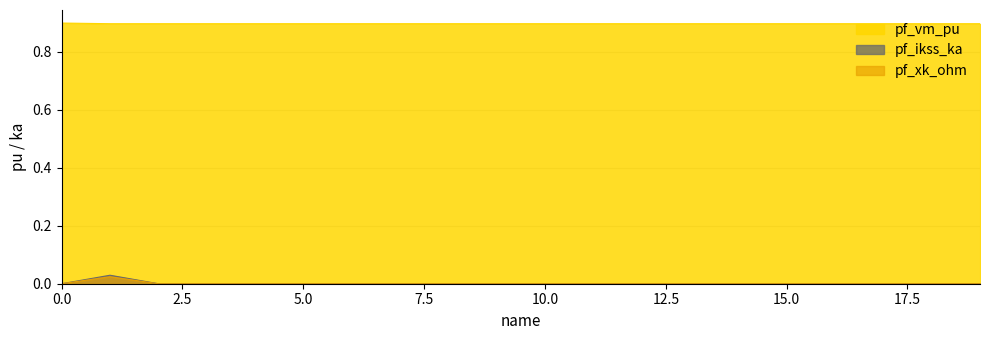

What is the difference between the highest and lowest values at 4?

0.9